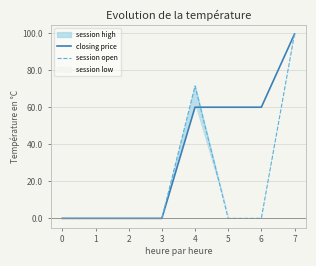

At which label is session open closest to 49?

4